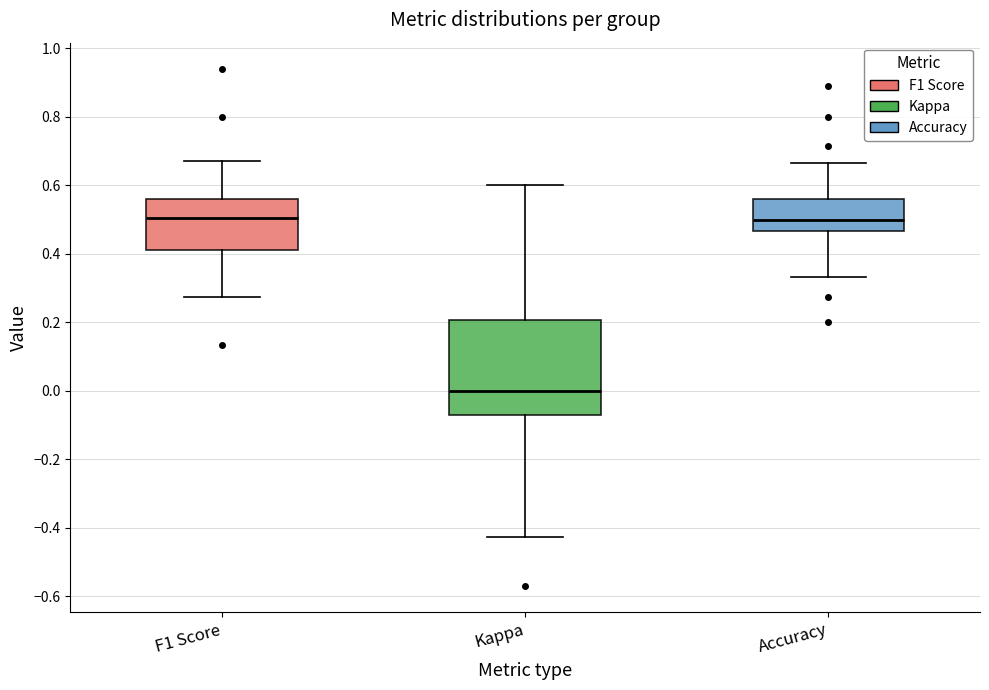

Reading left to right, transcribe this box plot: for each box, give where its median line is, the range the box spans, and where its two whiskers end, as read against the y-axis. The values are not printed on the chart, so give them approximately, as read against the axis.

F1 Score: median 0.50, box 0.40 to 0.56, whiskers 0.28 to 0.68
Kappa: median 0.00, box -0.08 to 0.20, whiskers -0.42 to 0.60
Accuracy: median 0.50, box 0.46 to 0.56, whiskers 0.34 to 0.66